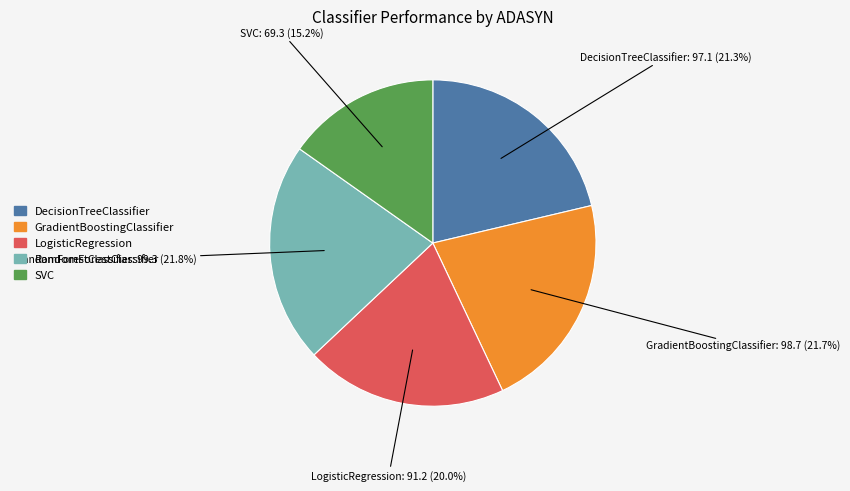

How many segments does this pie chart have?

5